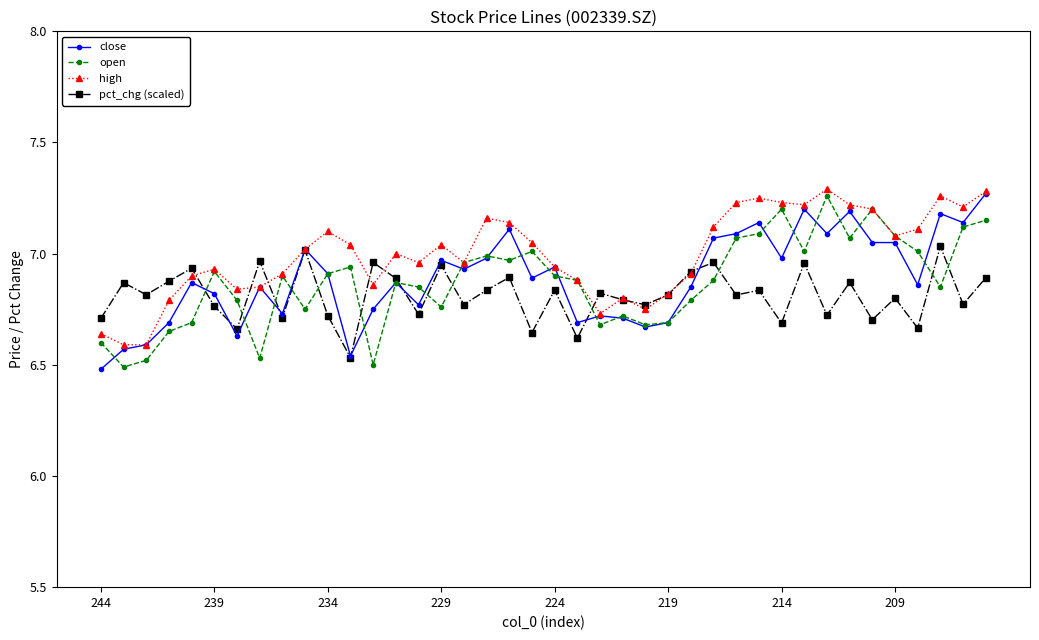

In pct_chg (scaled), how many points are lower than both neighbors (excluding endpoints)?

15